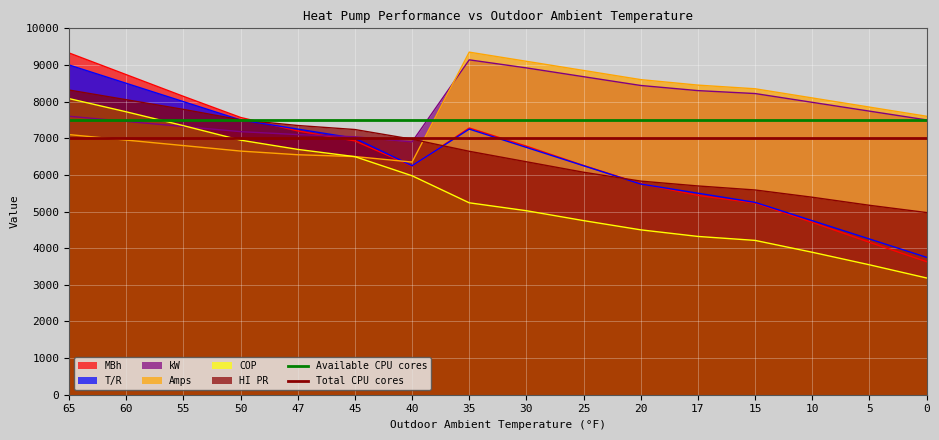

What is the sum of the Total CPU cores values at 65 and 60?

14000